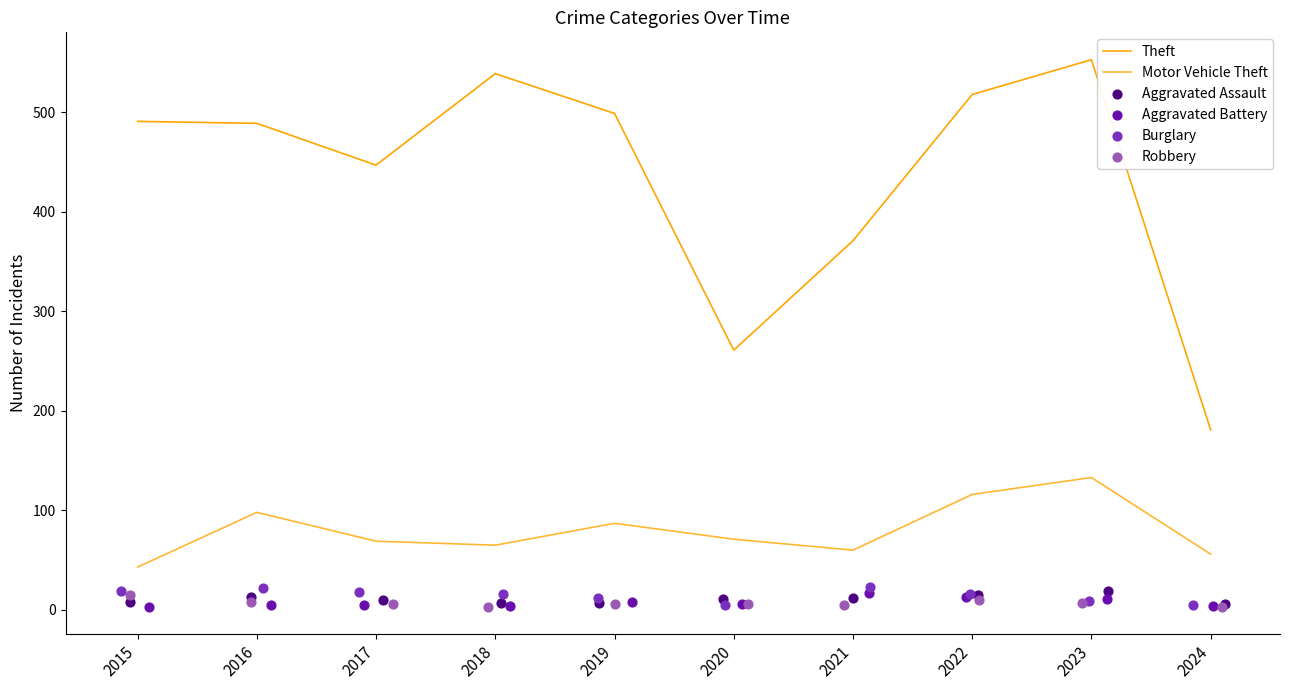

Is the value of Theft at 2024 greater than the value of Motor Vehicle Theft at 2020?

Yes